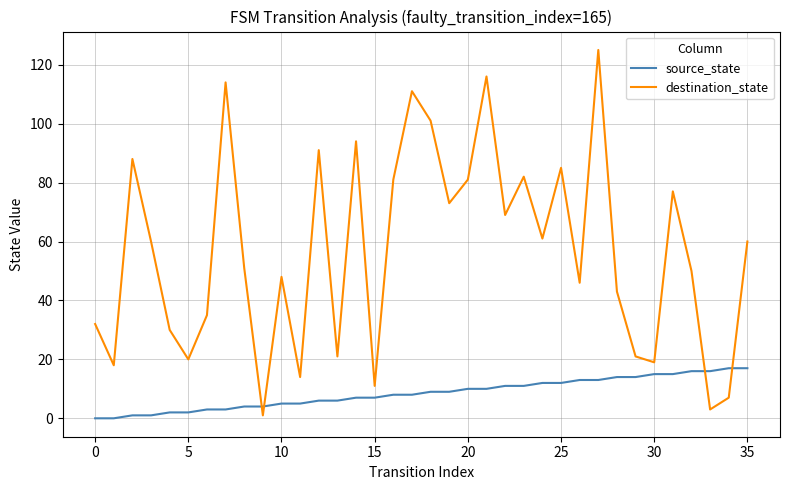

Rank the series by their maximum value, from lowest to highest.

source_state, destination_state